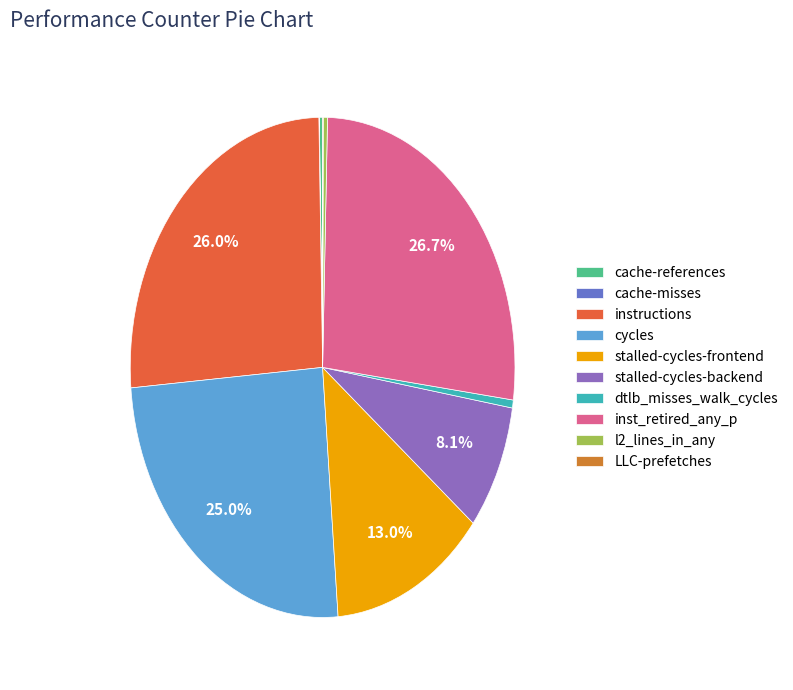

To the nearest percent, what is the difference between the largest and smallest slice percentages?

27%